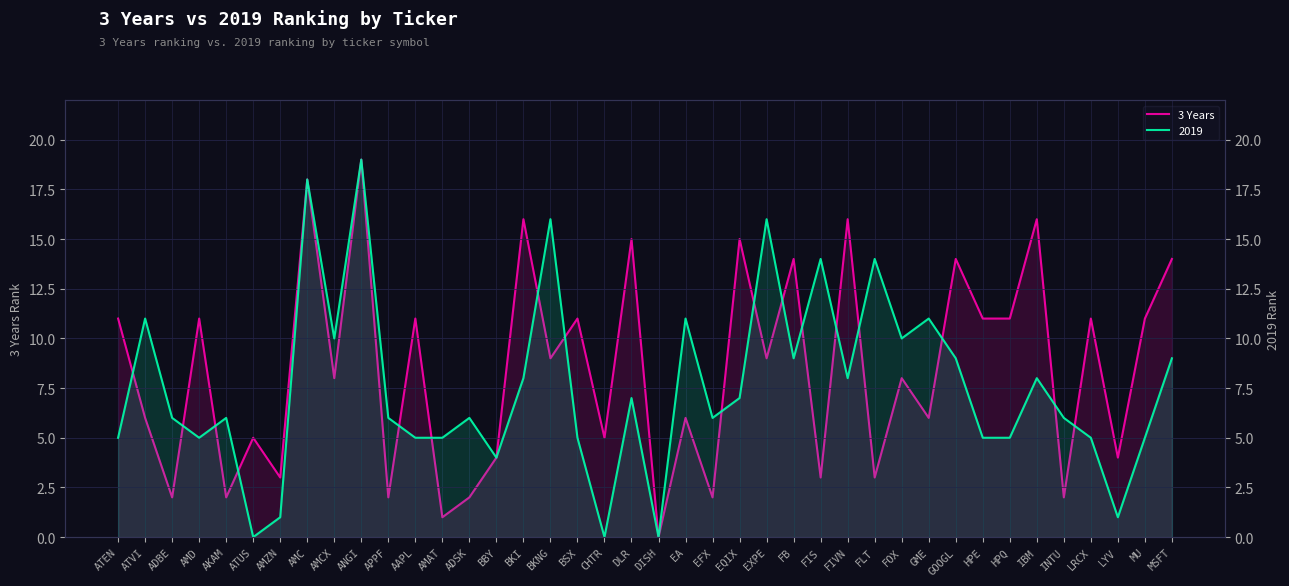

What is the sum of the values at ATUS and CHTR?

10